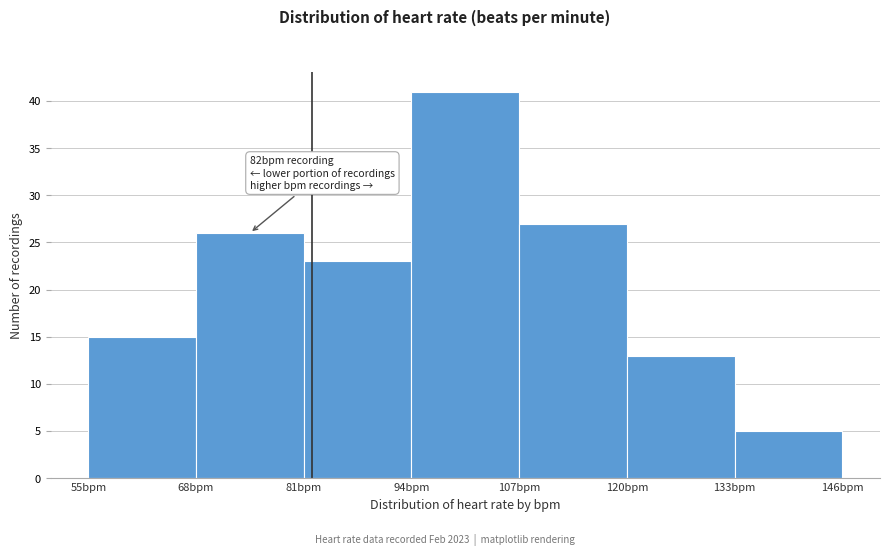

Which range on the x-axis has the tallest bar?

94 to 107